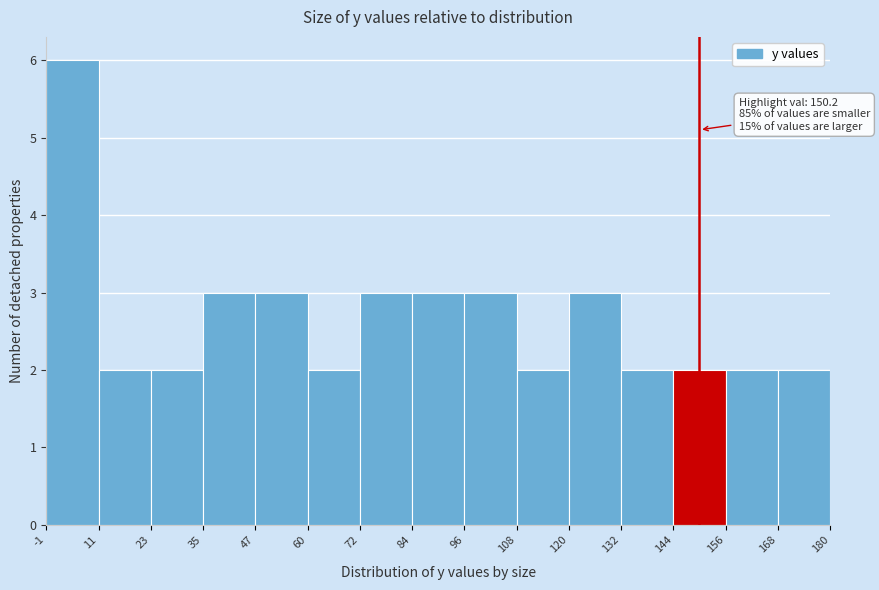

Which range on the x-axis has the tallest bar?

-1 to 11